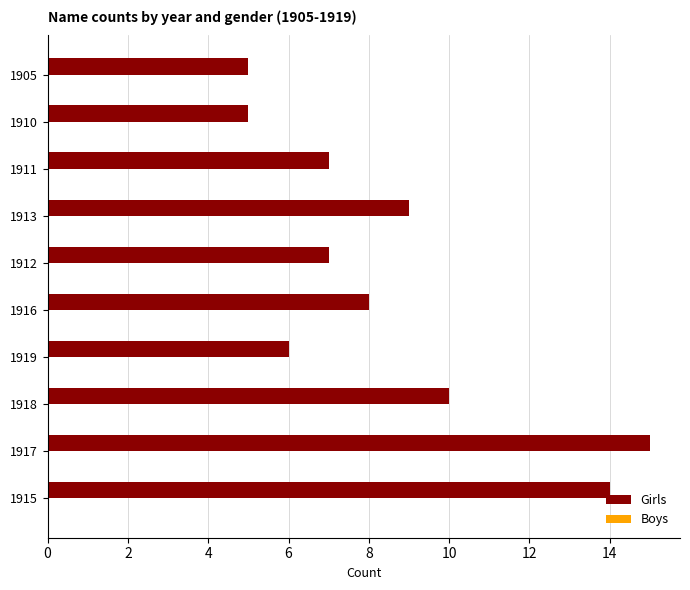

How many distinct data groups are displayed?

1